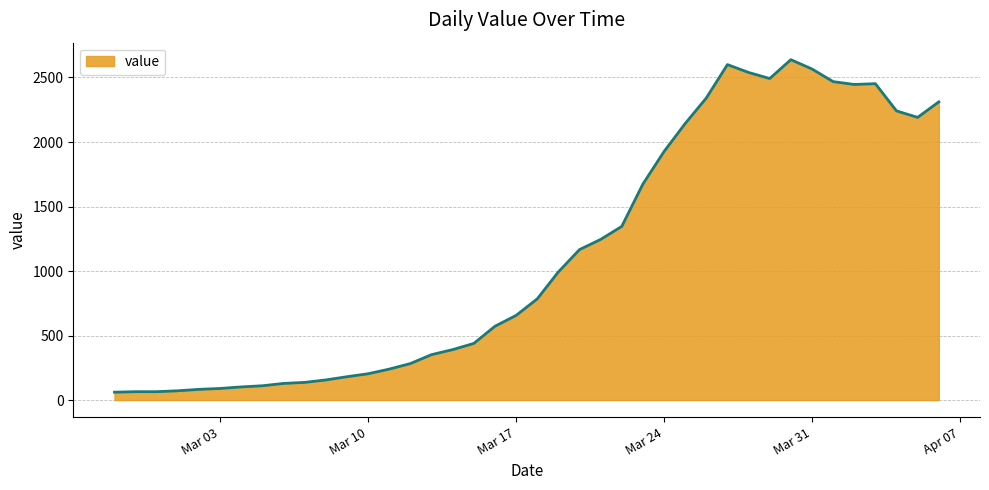

What is the difference between the maximum and minimum values?

2577